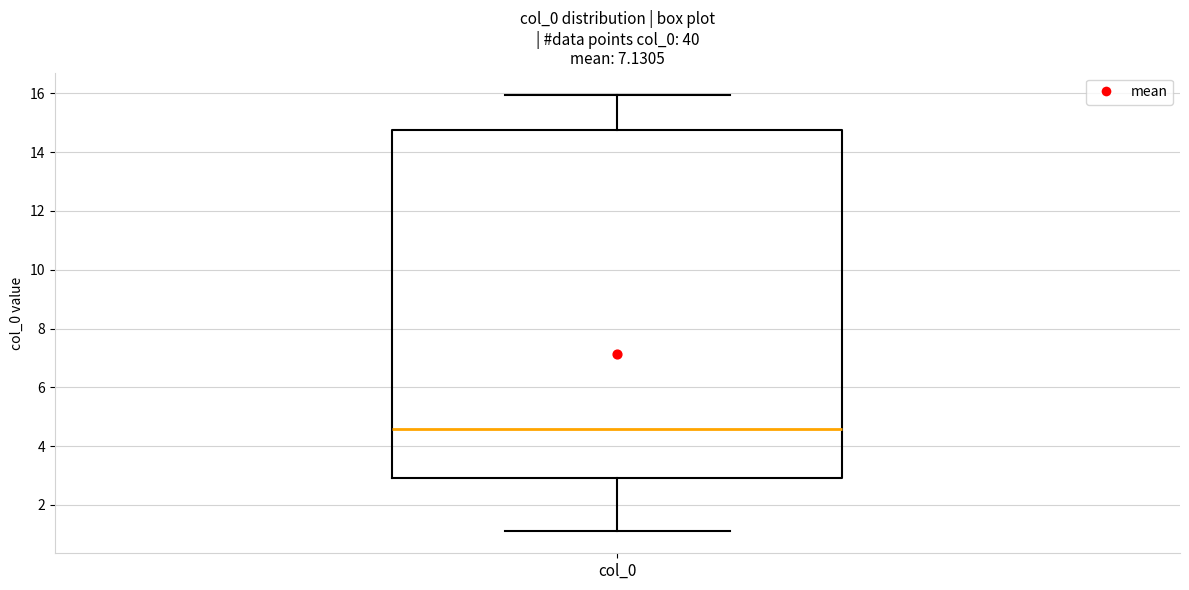

Read this box plot against the y-axis: the position of the median line, the range covered by the box, and the ends of both whiskers. The values are not printed on the chart, so give them approximately, as read against the axis.

median 4.6, box 3.0 to 14.8, whiskers 1.0 to 16.0